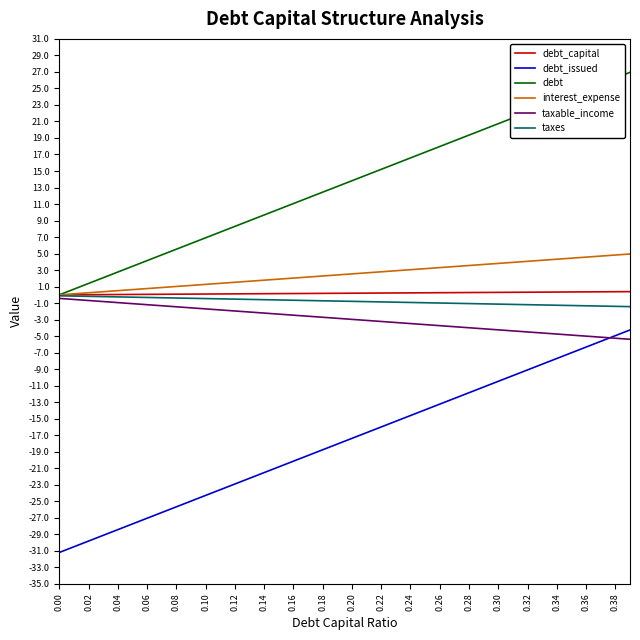

True or false: debt_issued and taxes intersect in this chart.

False